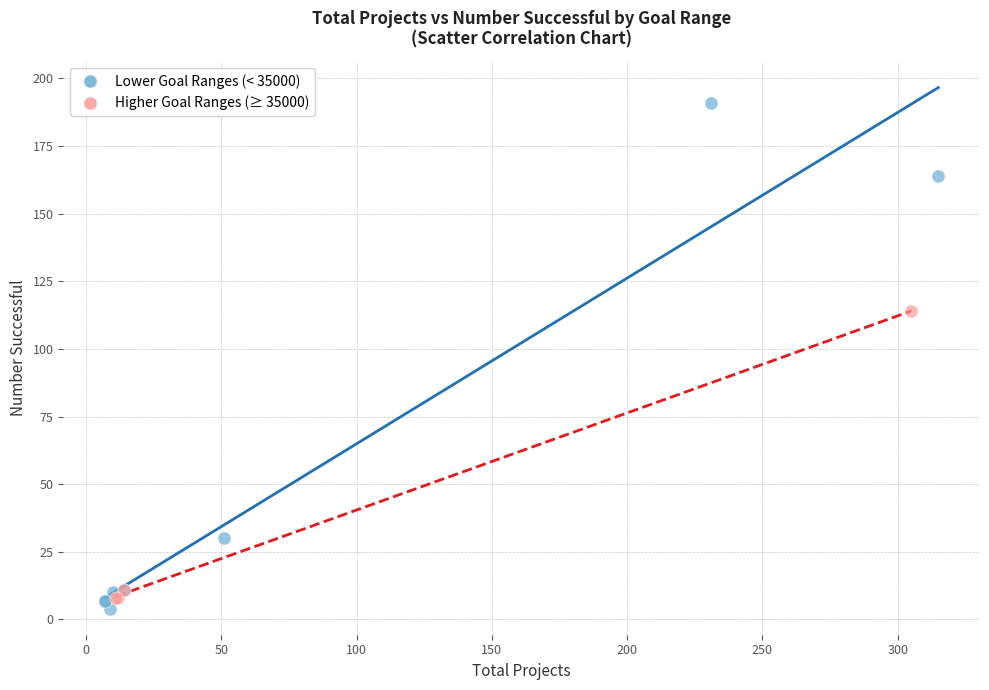

What are all the series names shown in the legend?

Lower Goal Ranges (< 35000), Higher Goal Ranges (≥ 35000)